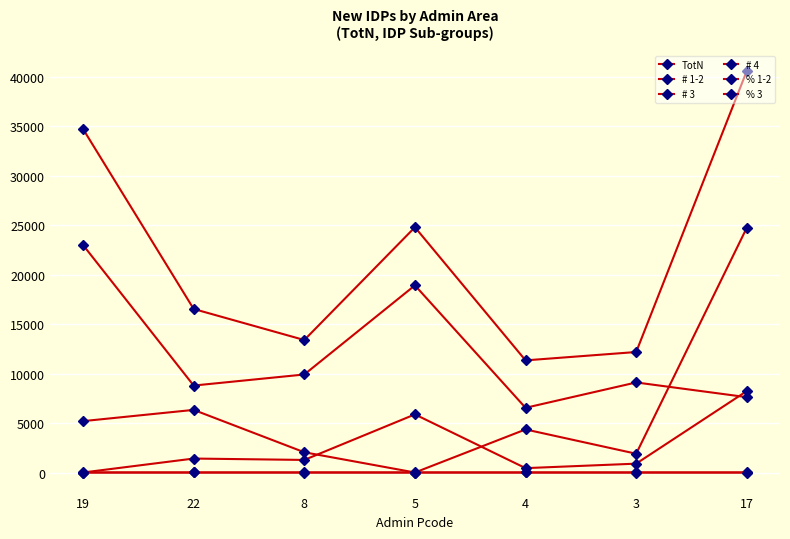

What is the sum of all % 3 values?

4.2